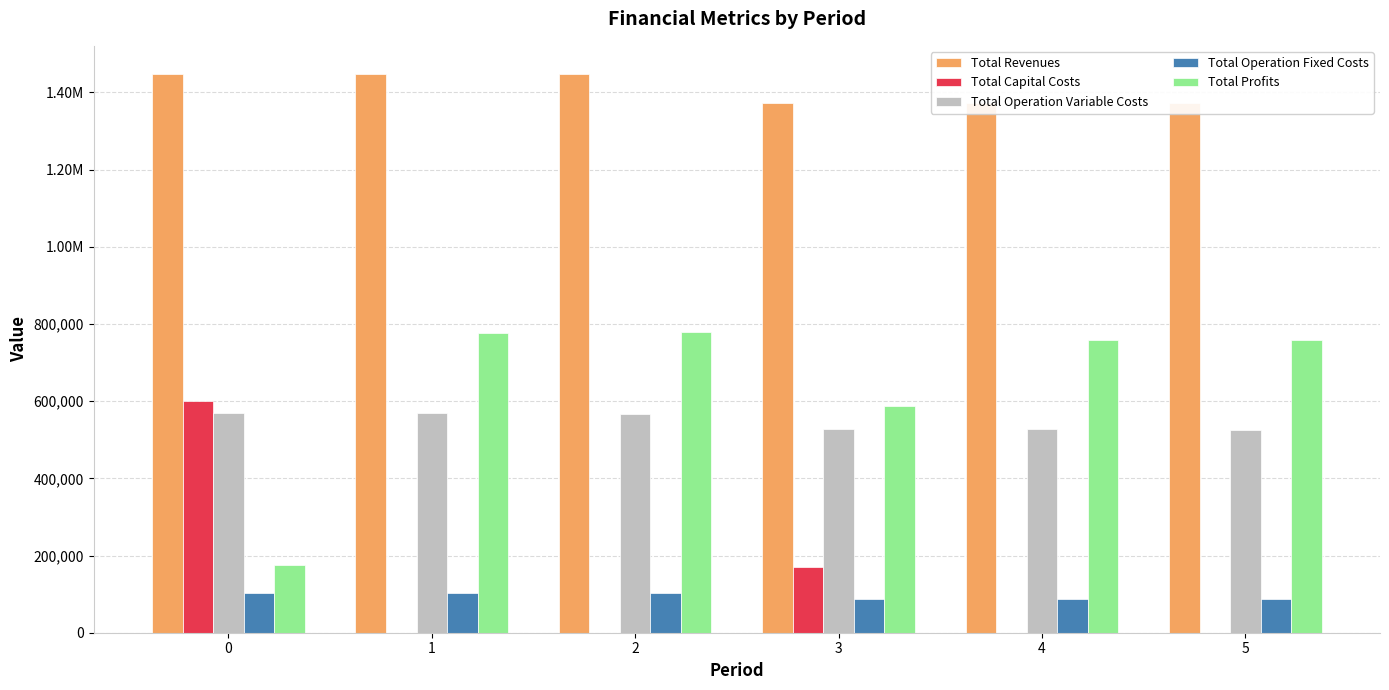

The Total Operation Fixed Costs series shows 29405.6 at 3. True or false?

False